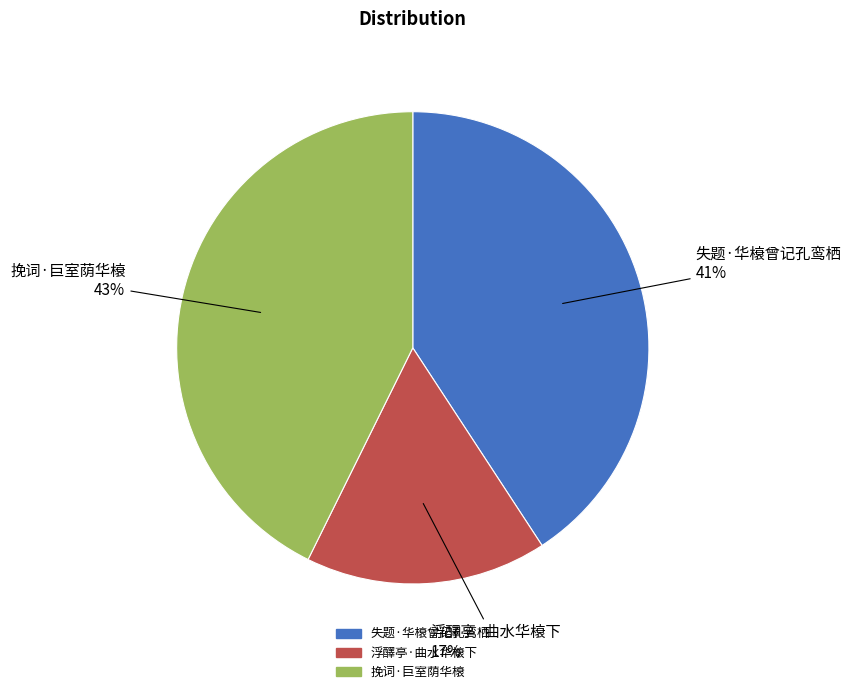

Rank the categories by value from highest to lowest.

挽词·巨室荫华榱, 失题·华榱曾记孔鸾栖, 浮醳亭·曲水华榱下